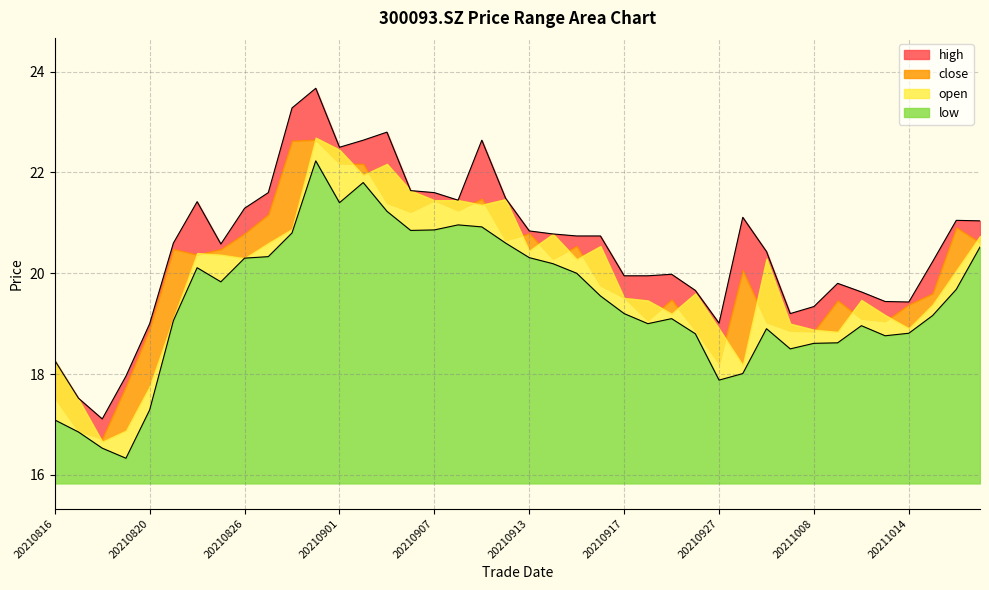

Which label corresponds to the largest value in the chart?

20210831